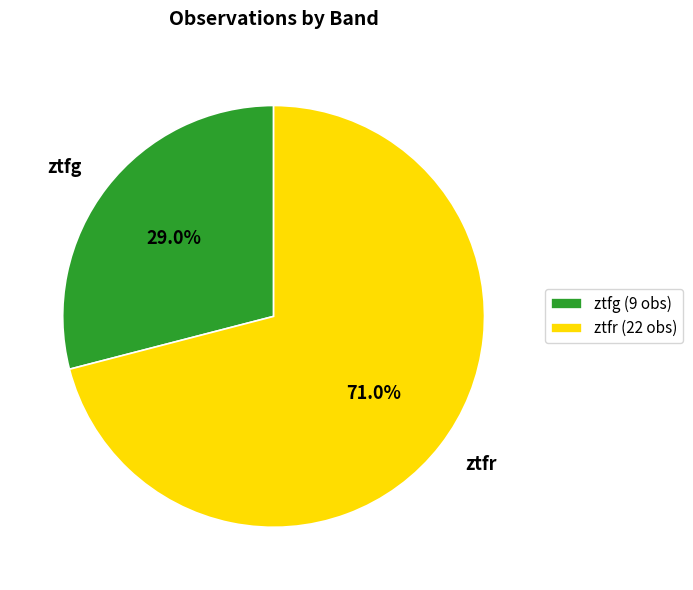

Rank the categories by value from lowest to highest.

ztfg, ztfr